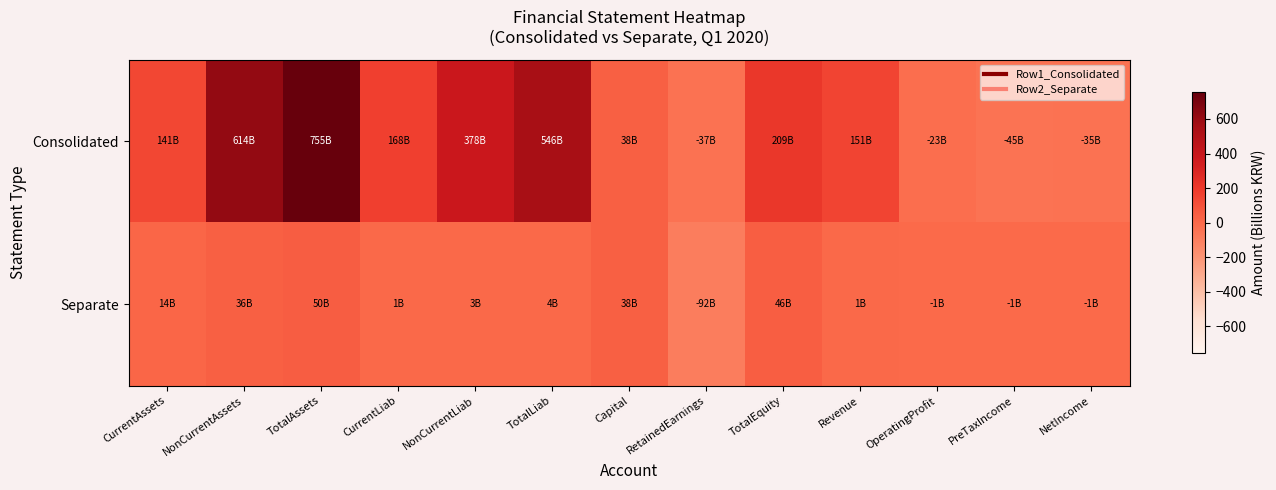

Reading left to right, what are all the values shown in this chart?

Consolidated: CurrentAssets=141.4	NonCurrentAssets=613.8	TotalAssets=755.2	CurrentLiab=168.2	NonCurrentLiab=377.6	TotalLiab=545.8	Capital=38.3	RetainedEarnings=-37.1	TotalEquity=209.4	Revenue=150.5	OperatingProfit=-23.2	PreTaxIncome=-45.0	NetIncome=-35.5
Separate: CurrentAssets=14.0	NonCurrentAssets=36.4	TotalAssets=50.4	CurrentLiab=1.4	NonCurrentLiab=3.1	TotalLiab=4.4	Capital=38.3	RetainedEarnings=-92.2	TotalEquity=46.0	Revenue=1.4	OperatingProfit=-0.8	PreTaxIncome=-0.6	NetIncome=-0.6